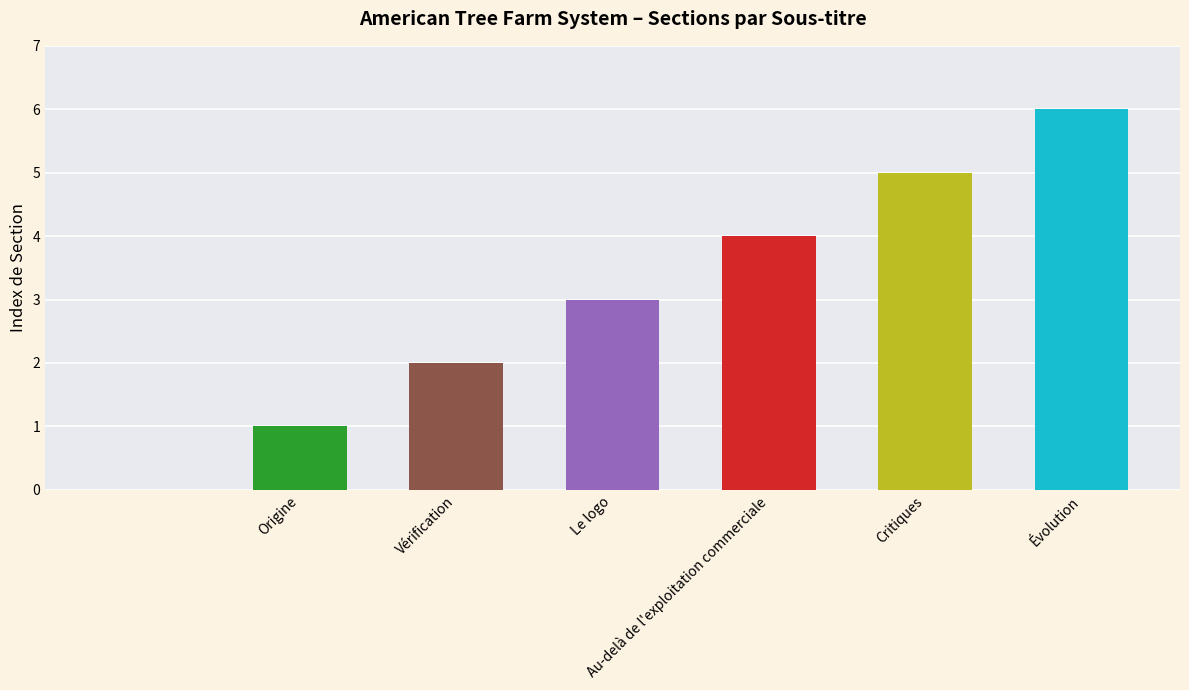

Reading left to right, what are all the values shown in this chart?

0	1	2	3	4	5	6